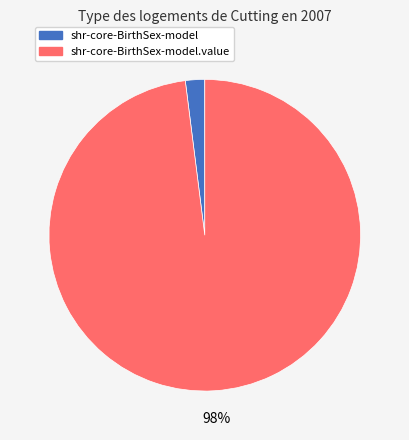

Does any single category account for the majority?

Yes